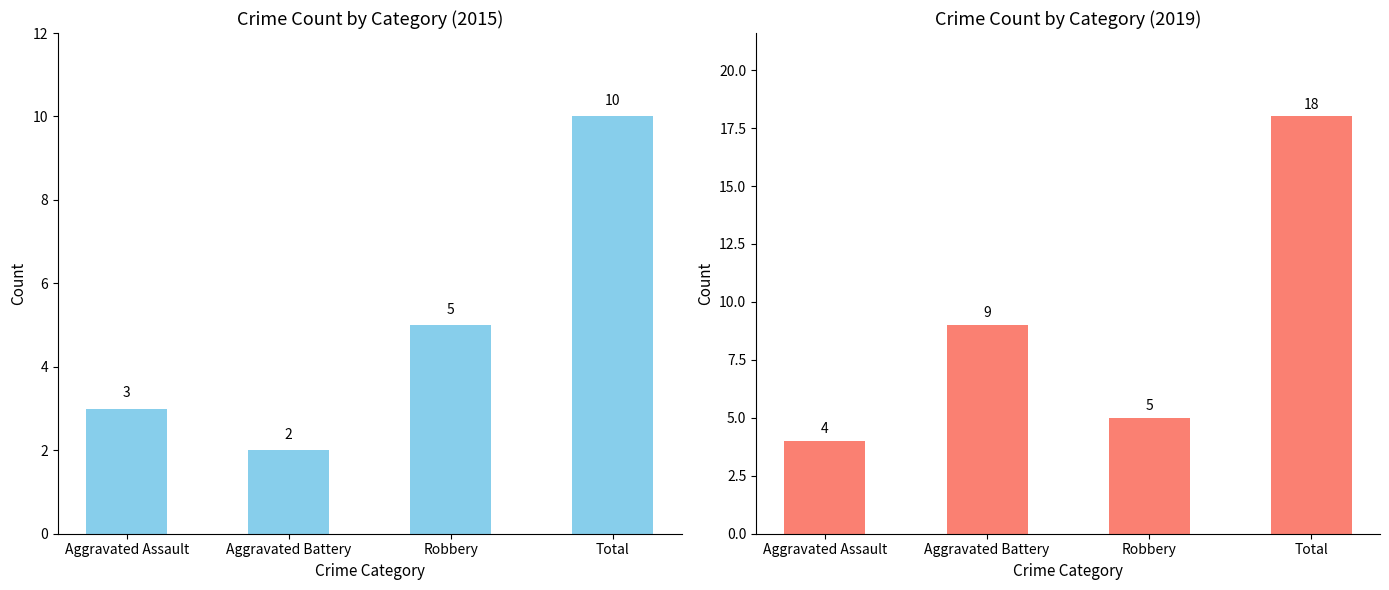

How many data points does each series have?

4